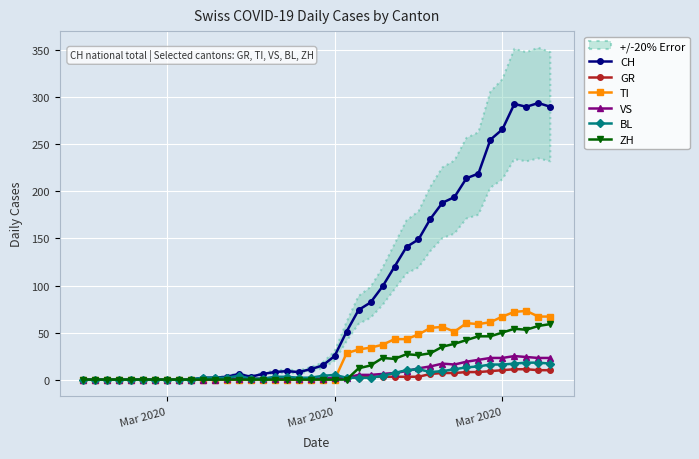

List the series in order of their peak value, lowest first.

GR, BL, VS, ZH, TI, CH